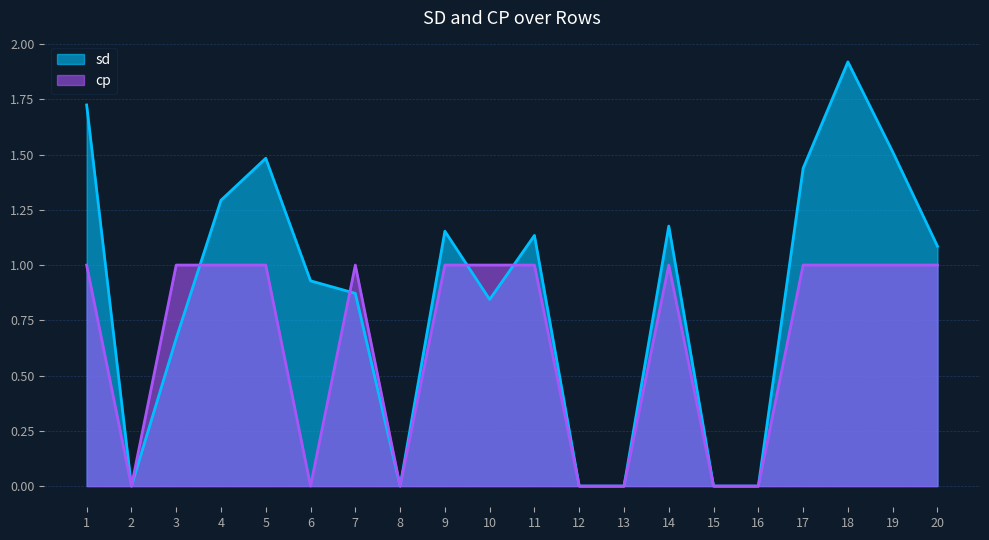

In cp, how many points are lower than both neighbors (excluding endpoints)?

3